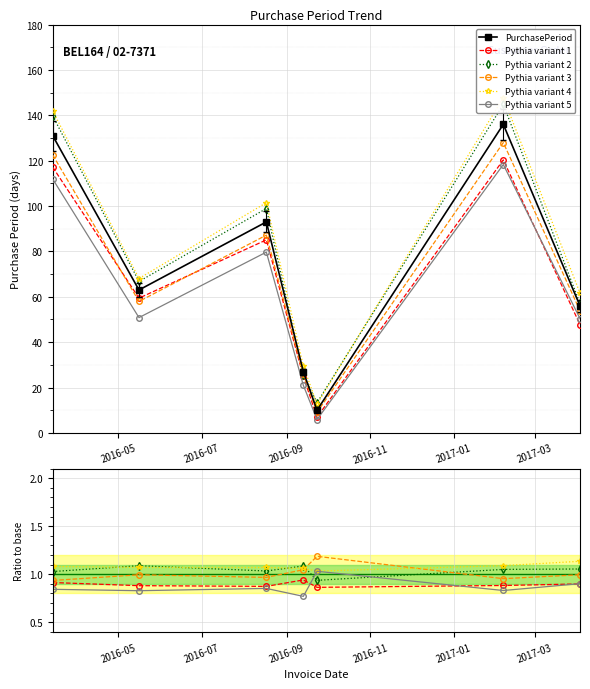

Reading left to right, transcribe all the data shown in this chart.

PurchasePeriod: 131.0	63.0	93.0	27.0	10.0	136.0	56.0
Pythia variant 1: 0.9	0.9	0.9	0.9	0.9	0.9	0.9
Pythia variant 2: 1.0	1.1	1.0	1.1	0.9	1.1	1.1
Pythia variant 3: 0.9	1.0	1.0	1.0	1.2	1.0	1.0
Pythia variant 4: 1.1	1.1	1.1	1.1	1.0	1.1	1.1
Pythia variant 5: 0.8	0.8	0.9	0.8	1.0	0.8	0.9